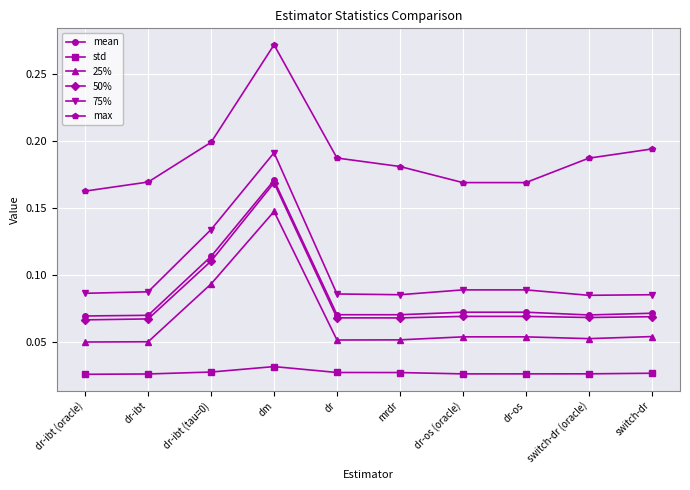

At how many categories does at least one series exceed 0?

10